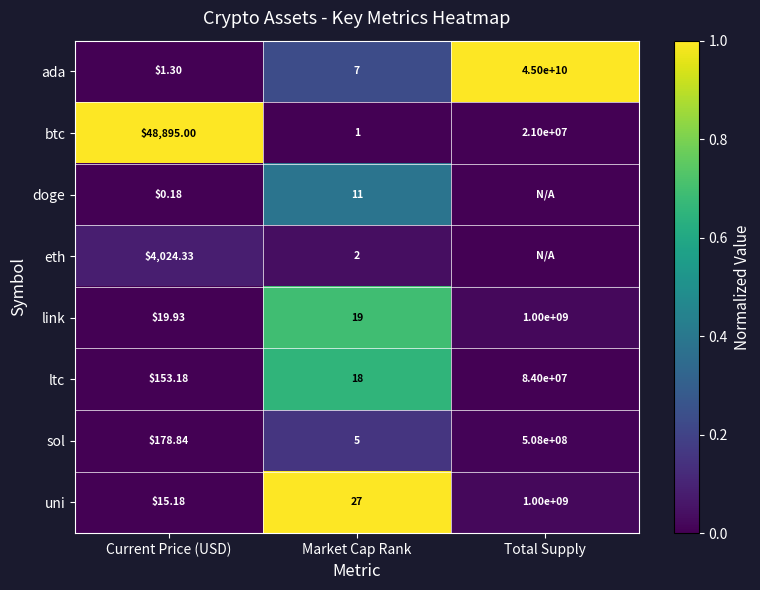

Which category has the highest value in the ltc series?

Total Supply